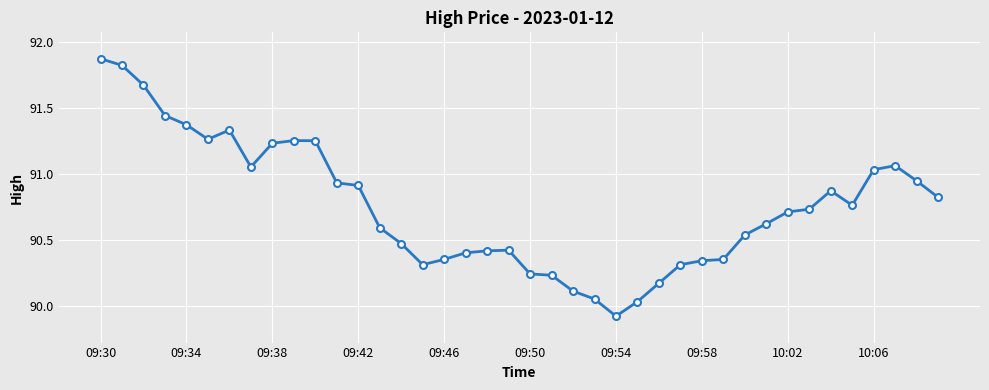

What is the minimum value shown in the chart?

89.9